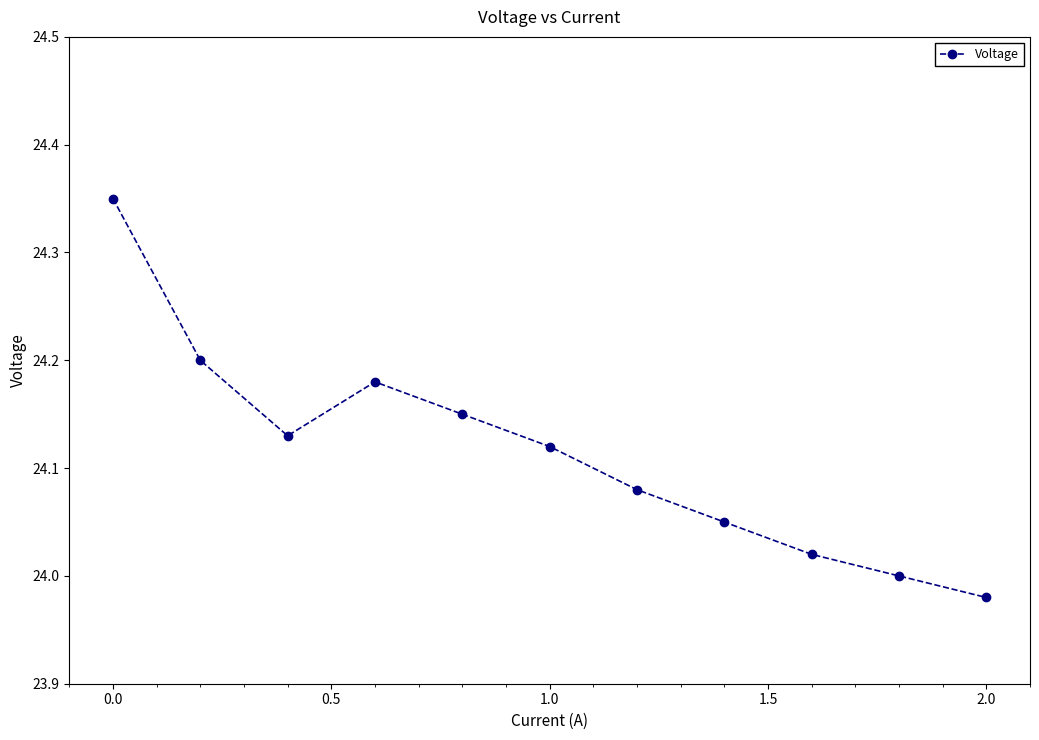

What is the sum of all values?

265.3